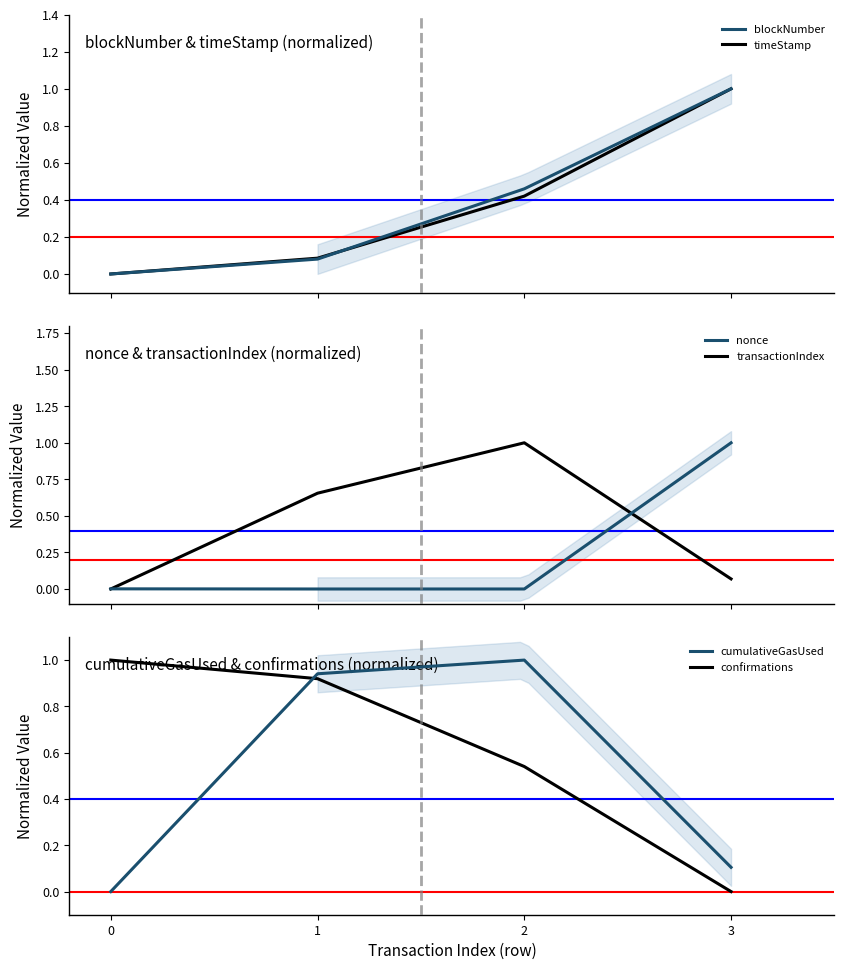

How many lines are shown in the chart?

6